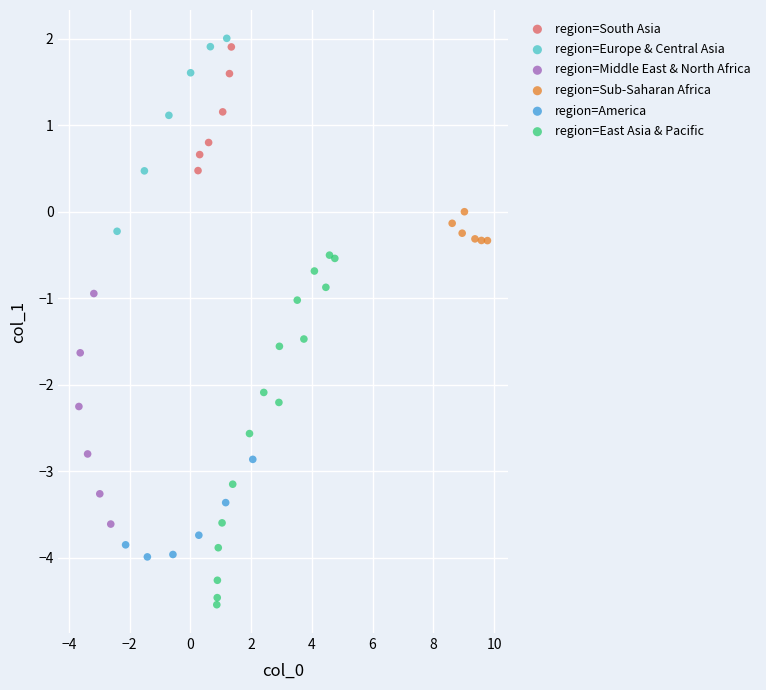

Which series contains the highest Y value?

region=Europe & Central Asia